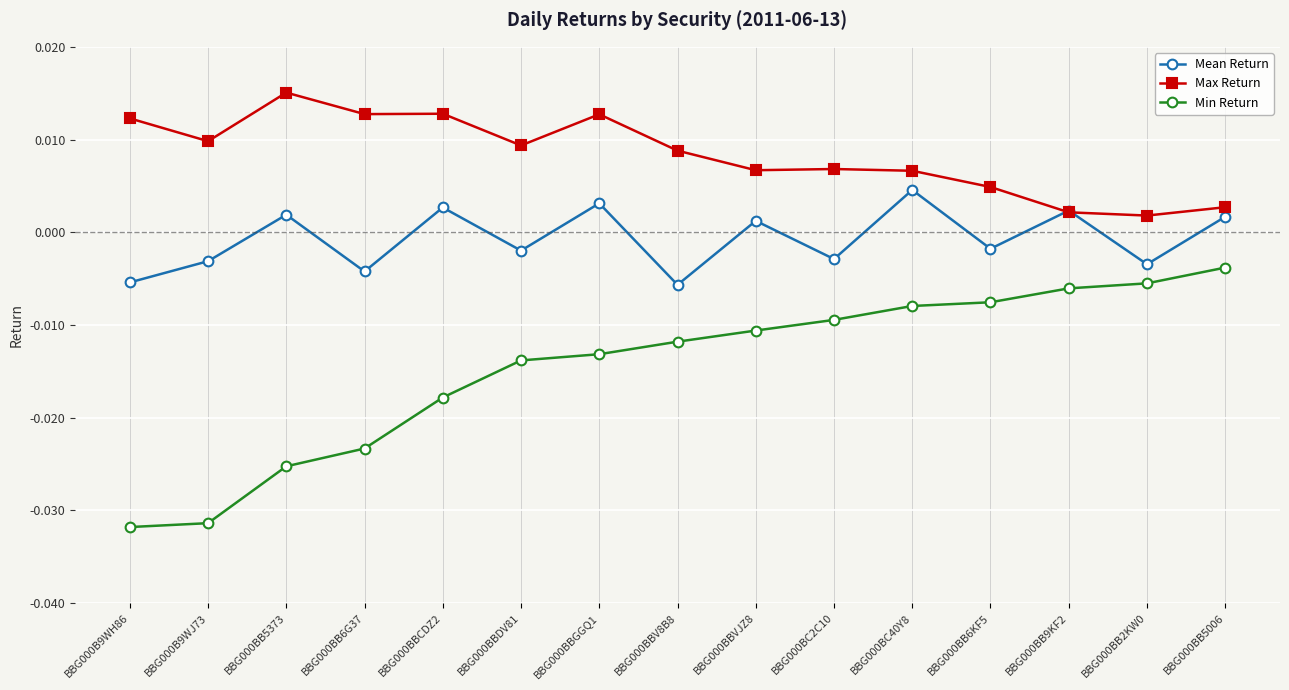

Which series has the largest total across all categories?

Max Return